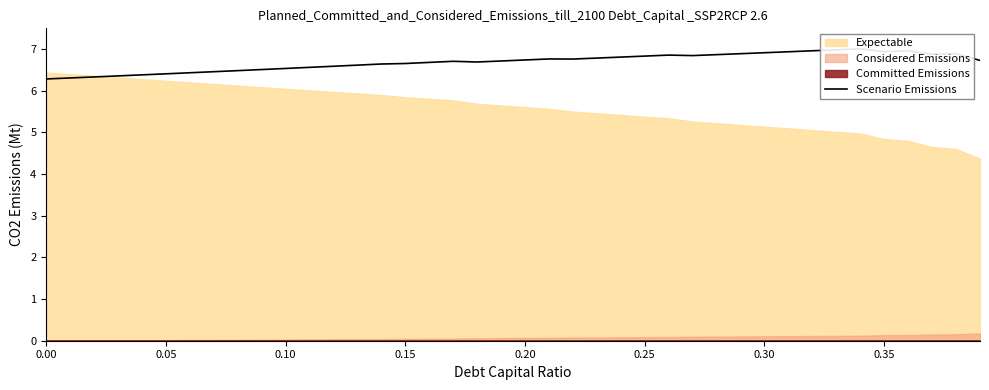

What is the sum of all values?

267.7